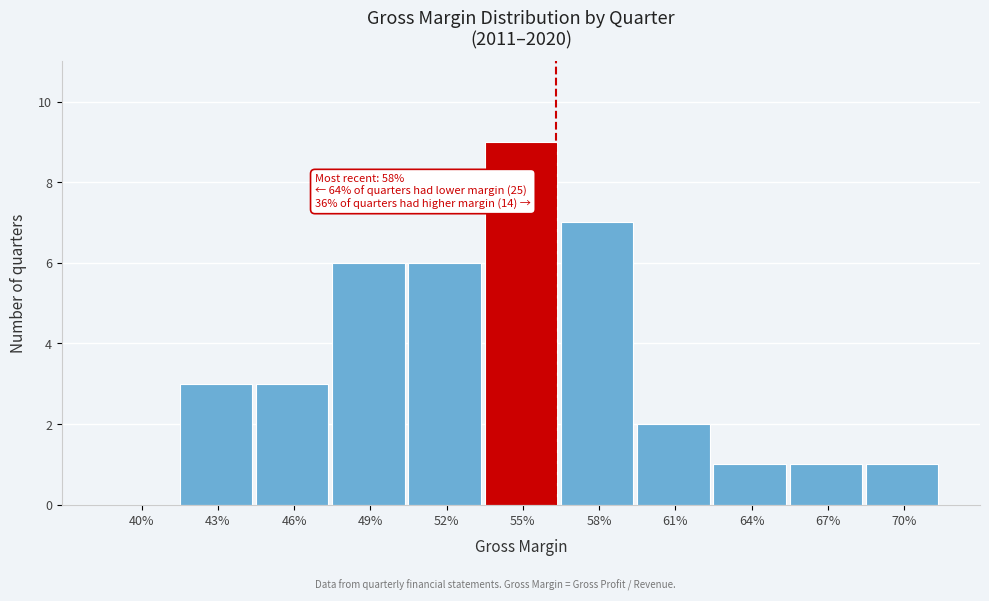

Reading right to left, what are all the values shown in this chart?

70%=1	67%=1	64%=1	61%=2	58%=7	55%=9	52%=6	49%=6	46%=3	43%=3	40%=0